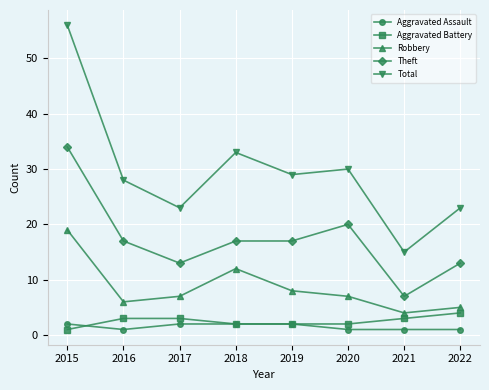

Reading left to right, extract all data points from this chart.

Aggravated Assault: 2	1	2	2	2	1	1	1
Aggravated Battery: 1	3	3	2	2	2	3	4
Robbery: 19	6	7	12	8	7	4	5
Theft: 34	17	13	17	17	20	7	13
Total: 56	28	23	33	29	30	15	23